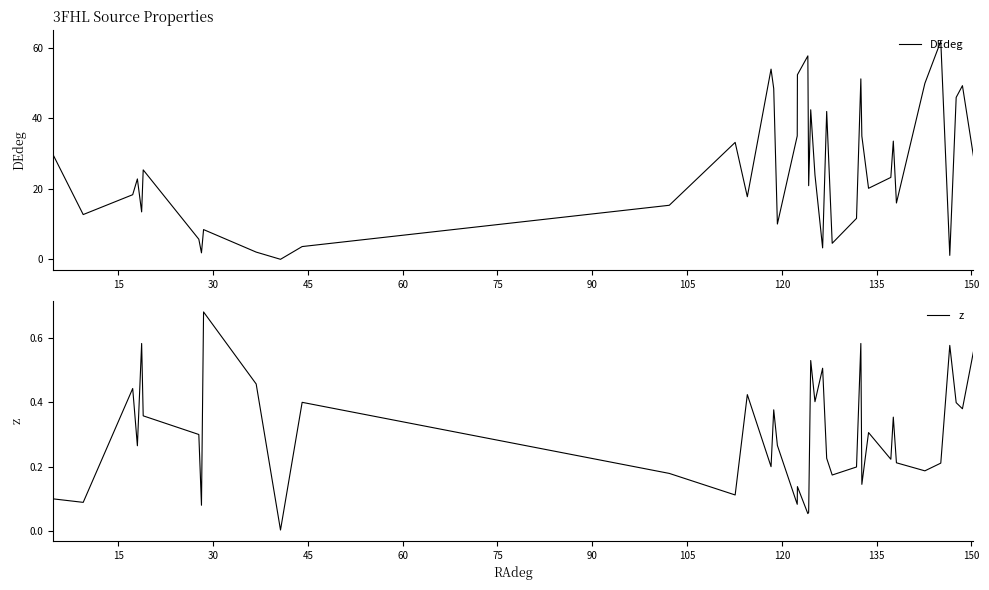

The value of z at 25 is 0.1. True or false?

False